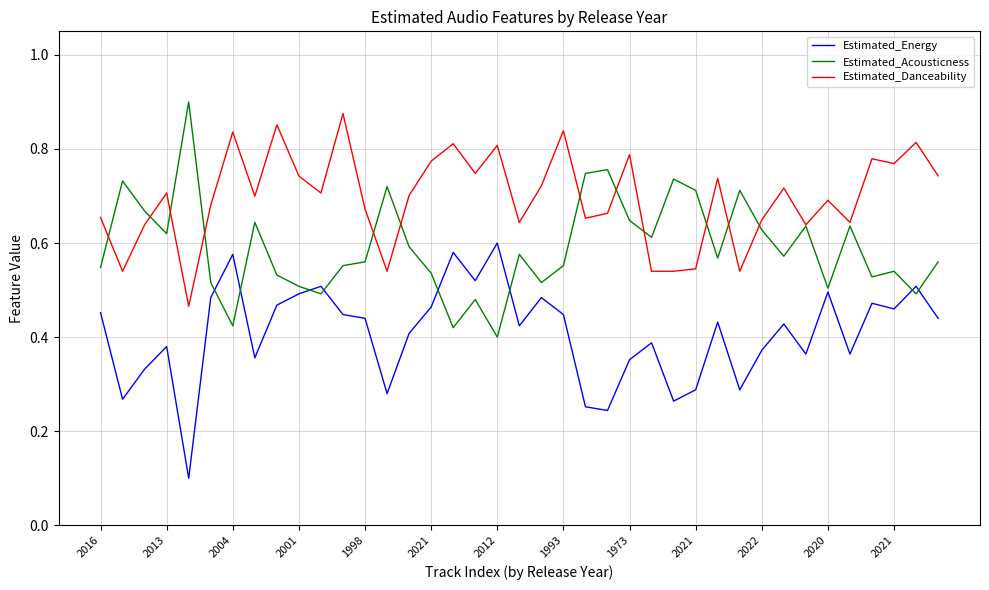

Which series has the largest total across all categories?

Estimated_Danceability